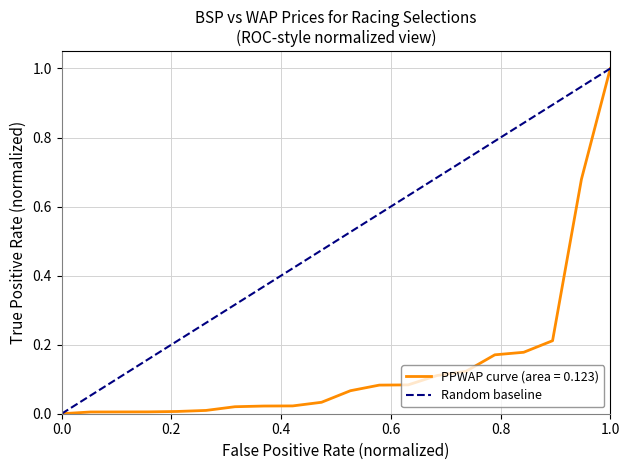

Is this an area chart (filled region under the line)?

No